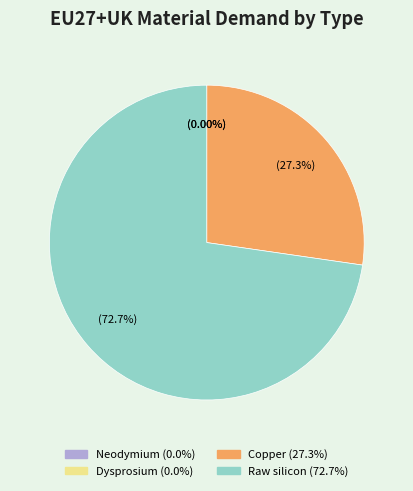

True or false: Dysprosium accounts for 0% of the total.

True